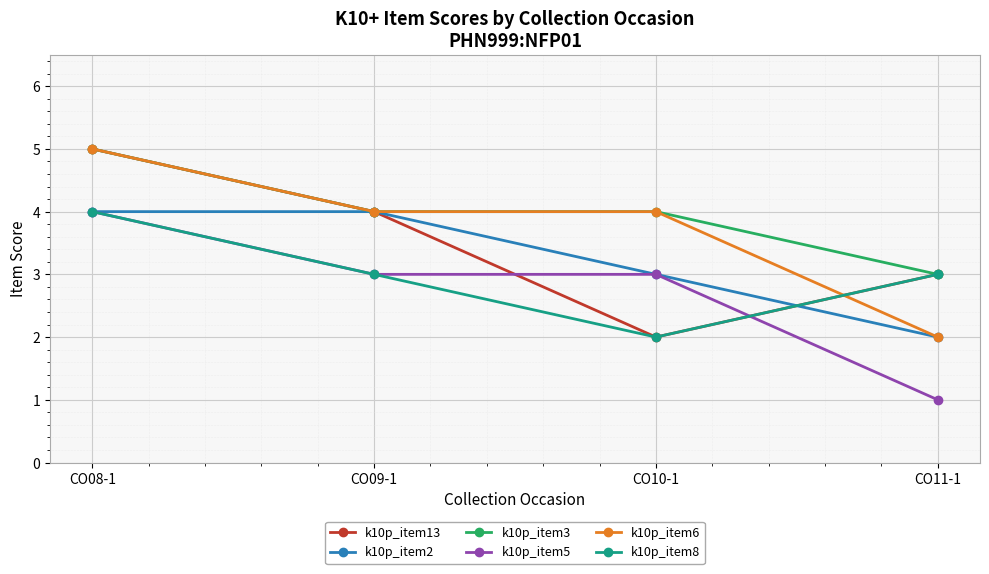

What is the label of the 1st point from the left?

CO08-1